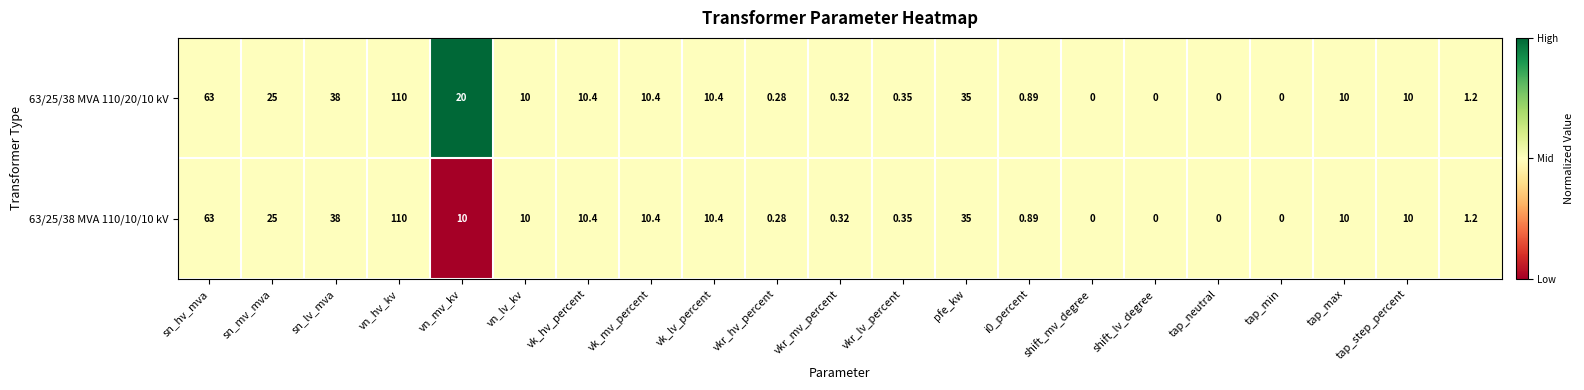

Rank the series by their average value, from lowest to highest.

63/25/38 MVA 110/10/10 kV, 63/25/38 MVA 110/20/10 kV